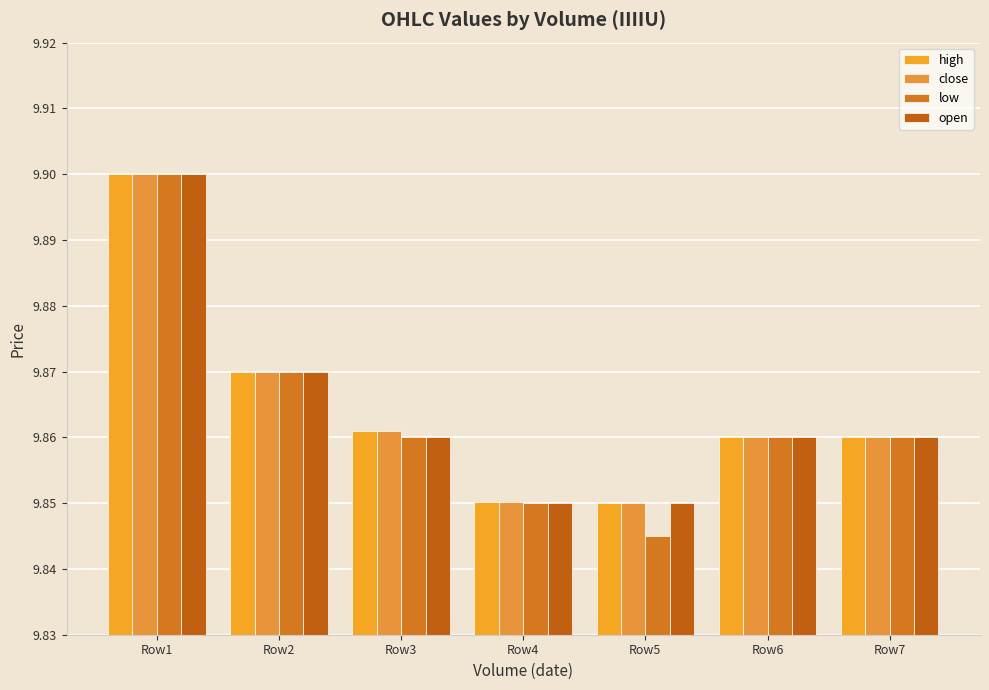

How many bars are there in total?

28